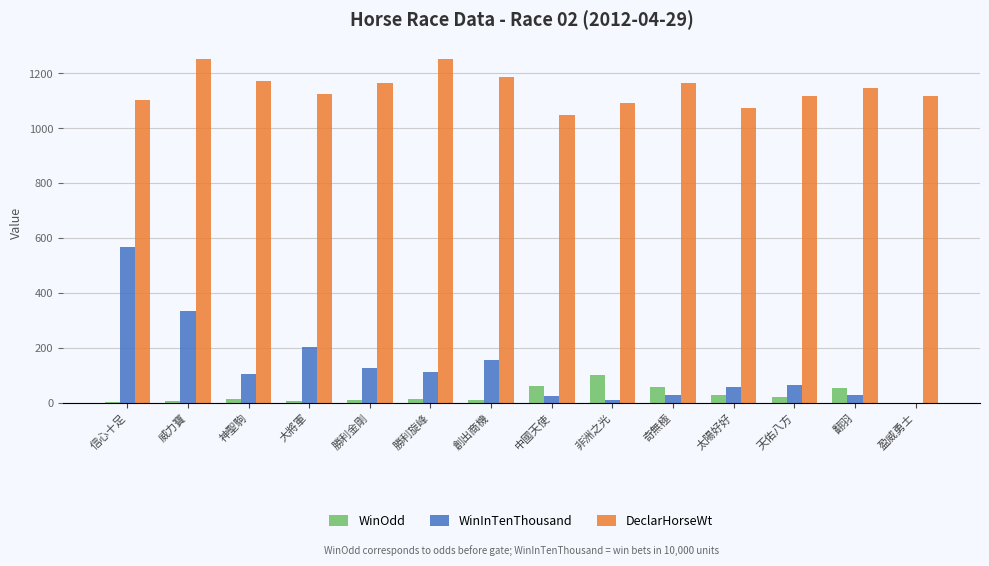

What is the highest value of the WinOdd series?

99.0